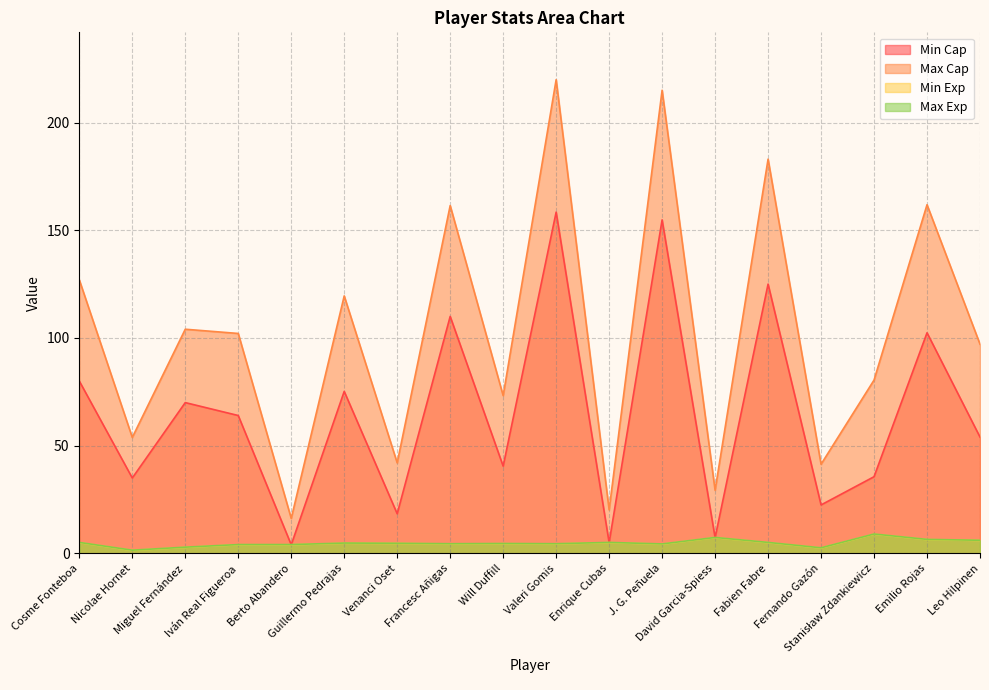

Which category has the highest value in the Min Cap series?

Valeri Gomis